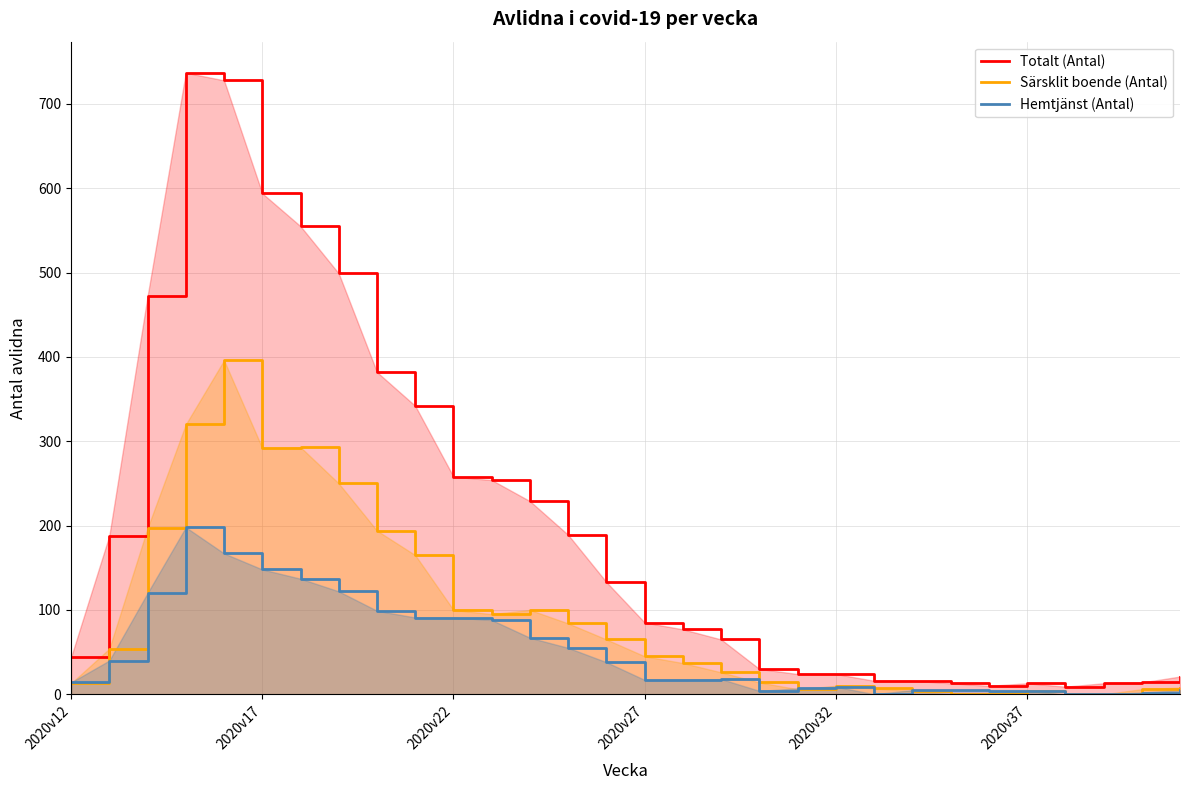

What is the difference between the maximum and minimum values in the Särsklit boende (Antal) series?

396